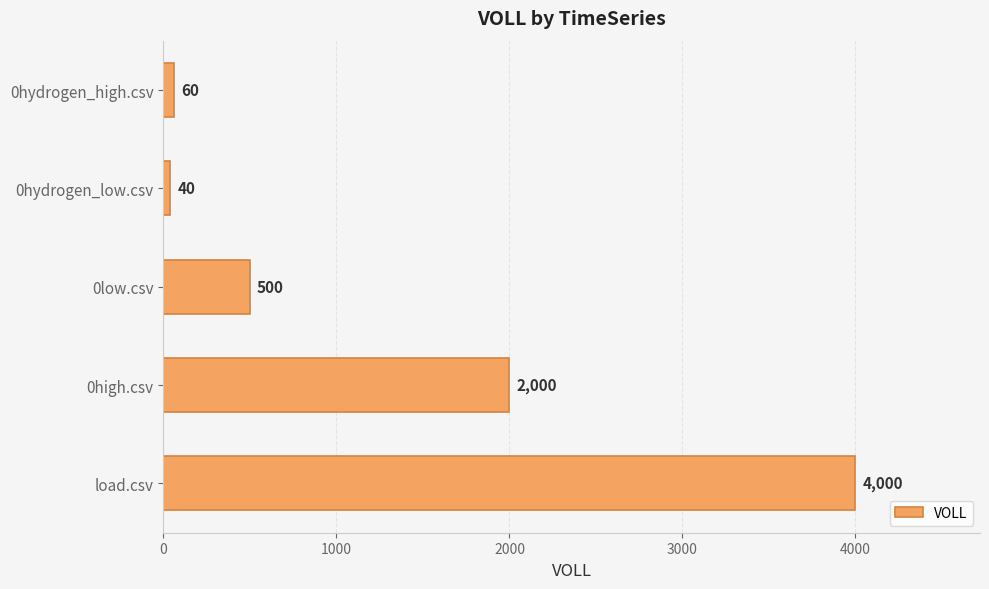

The value at 0hydrogen_high.csv is 60. True or false?

True